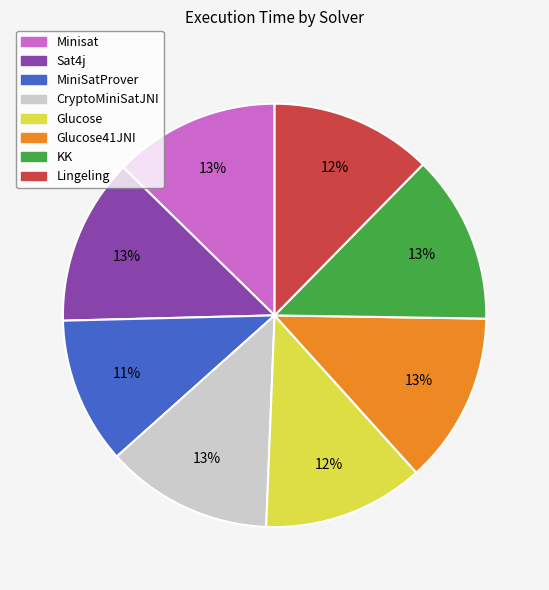

Does Glucose account for over 50% of the chart?

No